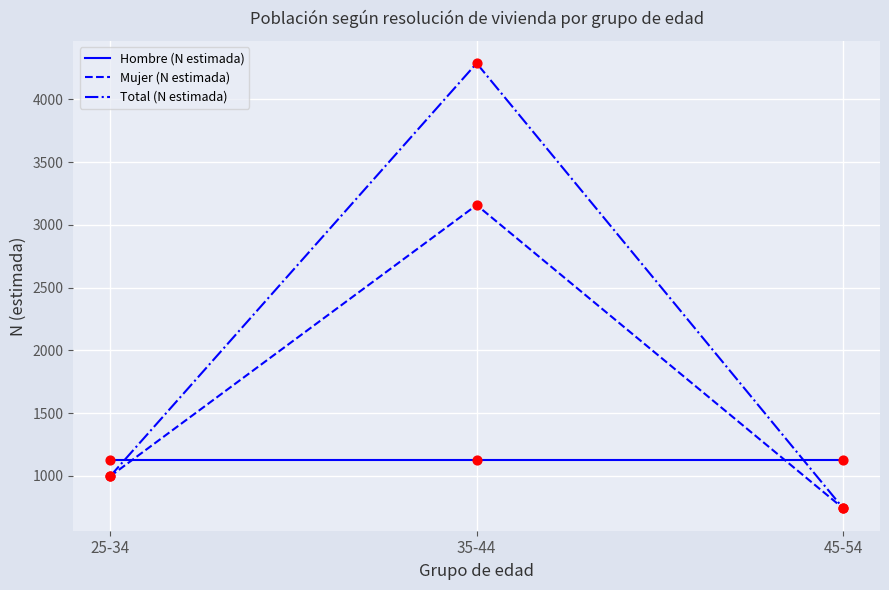

What is the difference between the highest and lowest values at 25-34?

135